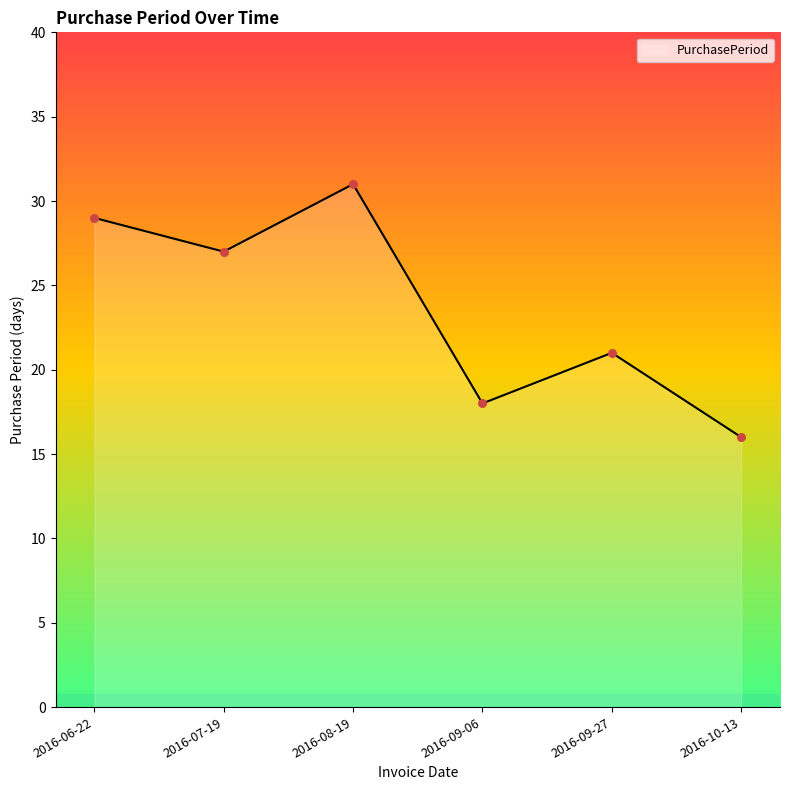

What is the ratio of the value at 2016-09-27 to the value at 2016-08-19?

0.7